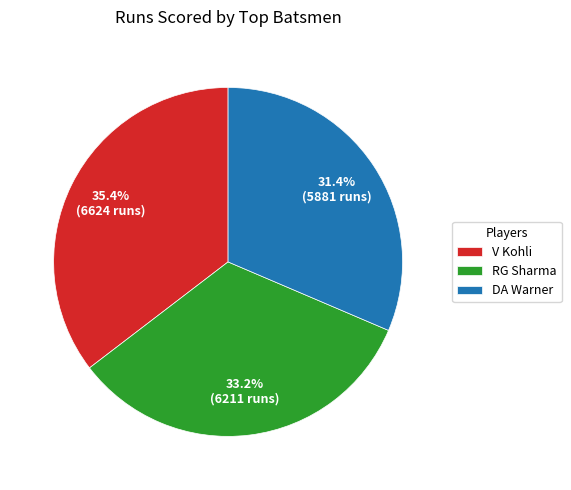

Combined, what portion of the pie is DA Warner and V Kohli?

66.8%